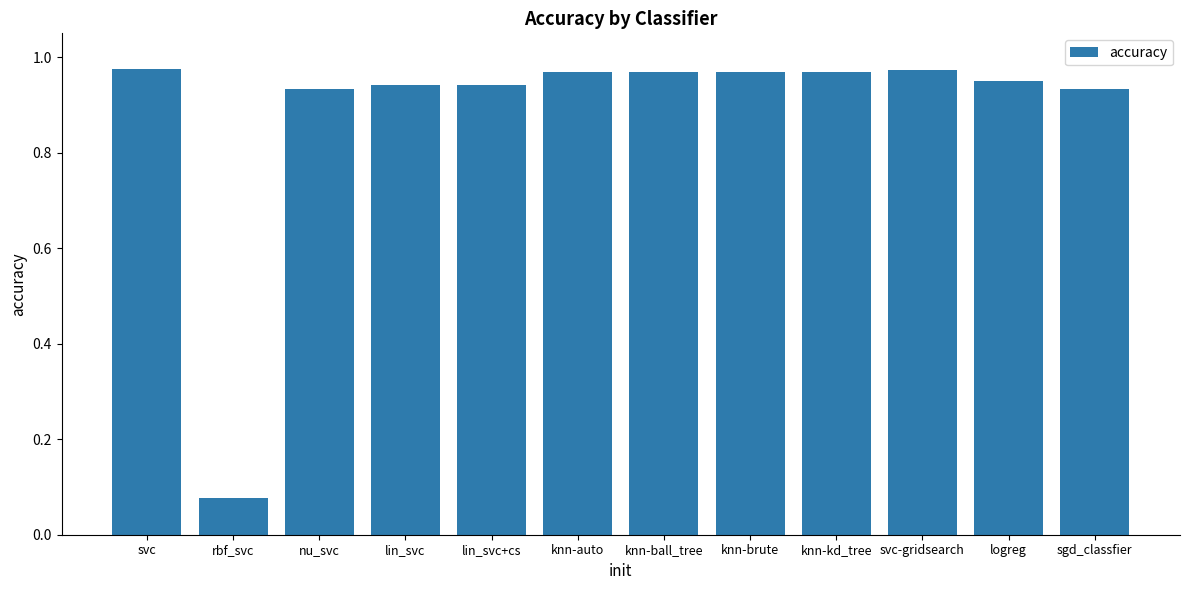

At which category does the chart reach its minimum across all series?

rbf_svc